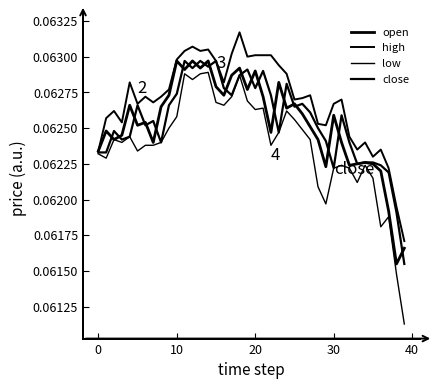

How many lines are shown in the chart?

4